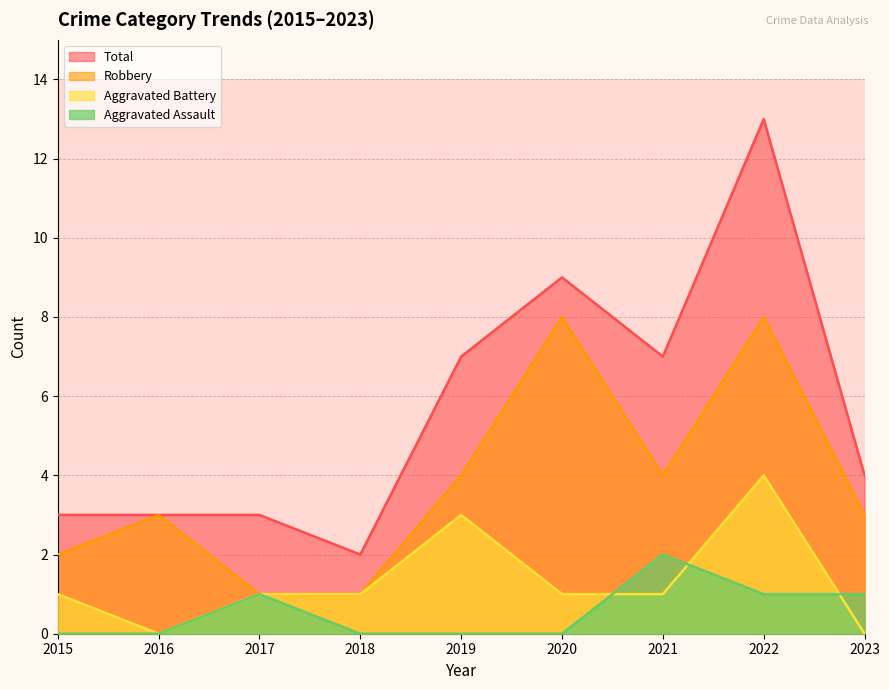

How many categories are shown in the chart?

9